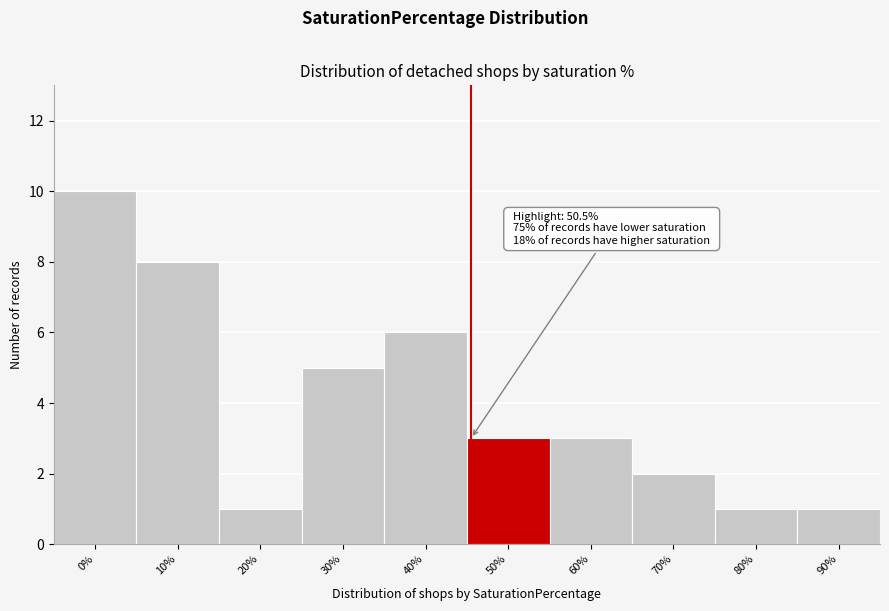

Reading left to right, extract all data points from this chart.

10	8	1	5	6	3	3	2	1	1